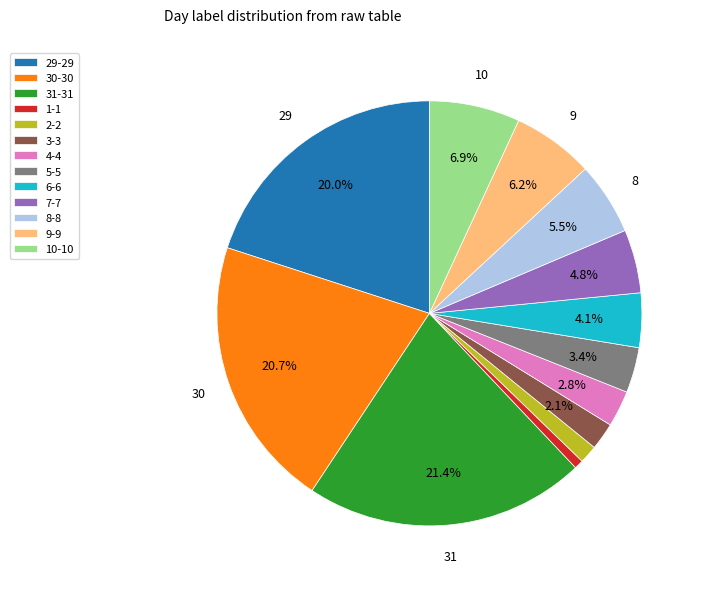

Which slice is the smallest?

1-1